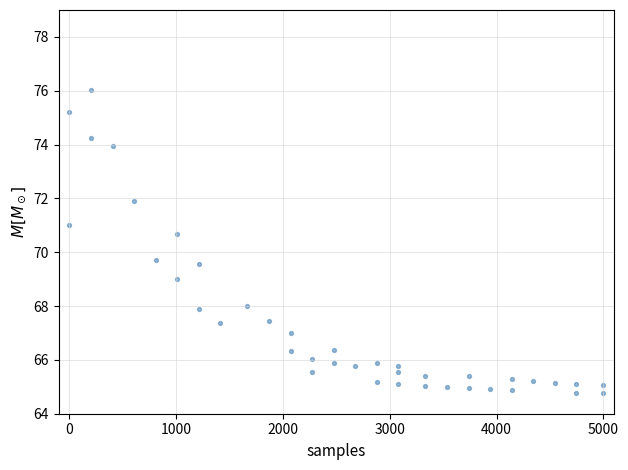

What is the range of X values (max minus min)?

5000.0